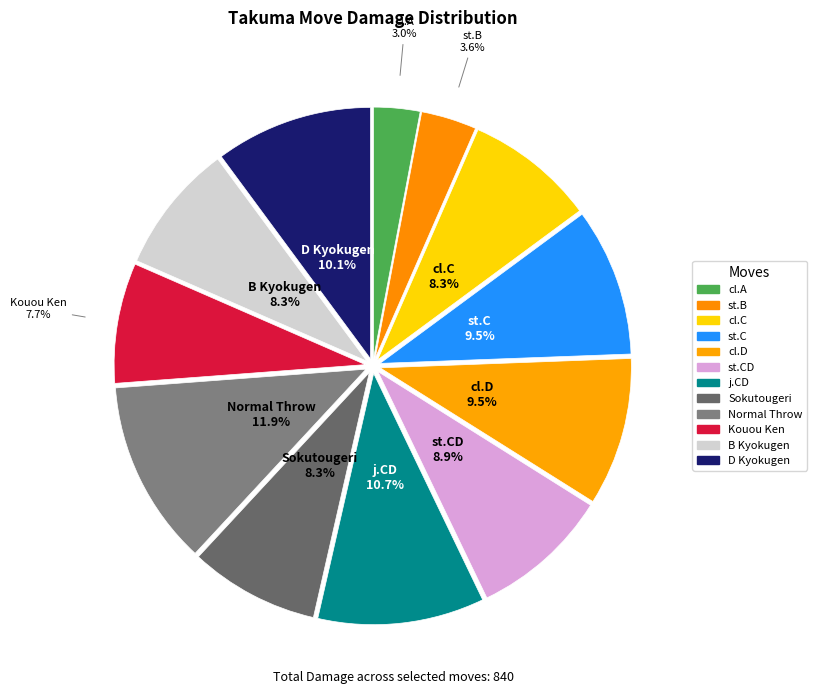

How many segments does this pie chart have?

12